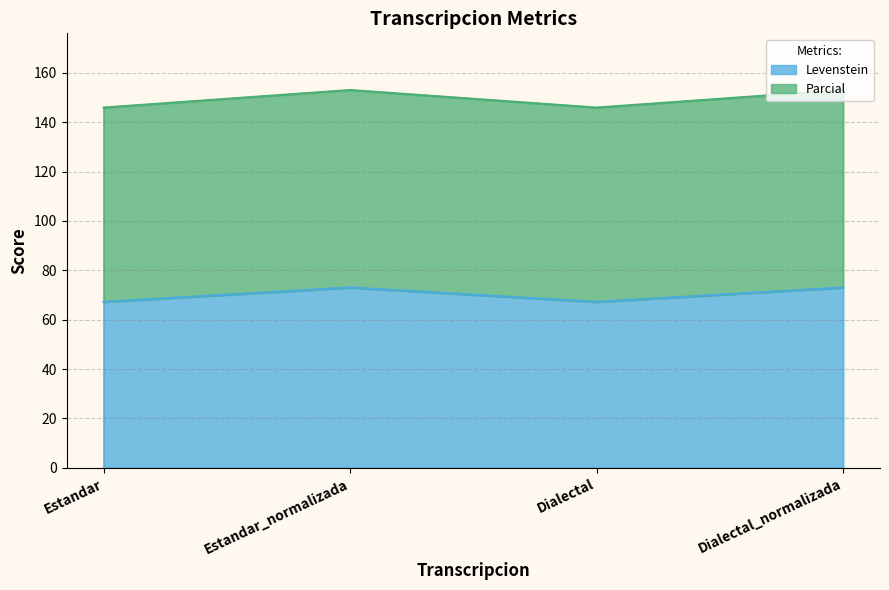

Reading right to left, what are all the values shown in this chart?

Levenstein: 73.1	67.2	73.1	67.2
Parcial: 153.1	146.0	153.1	146.0